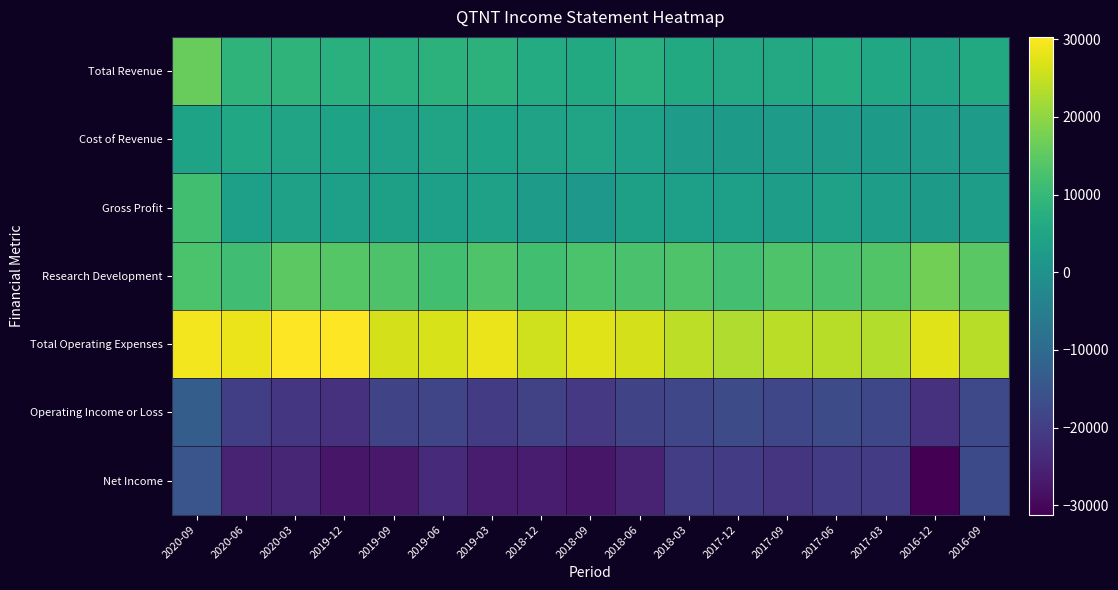

Which label corresponds to the largest value in the chart?

2019-12